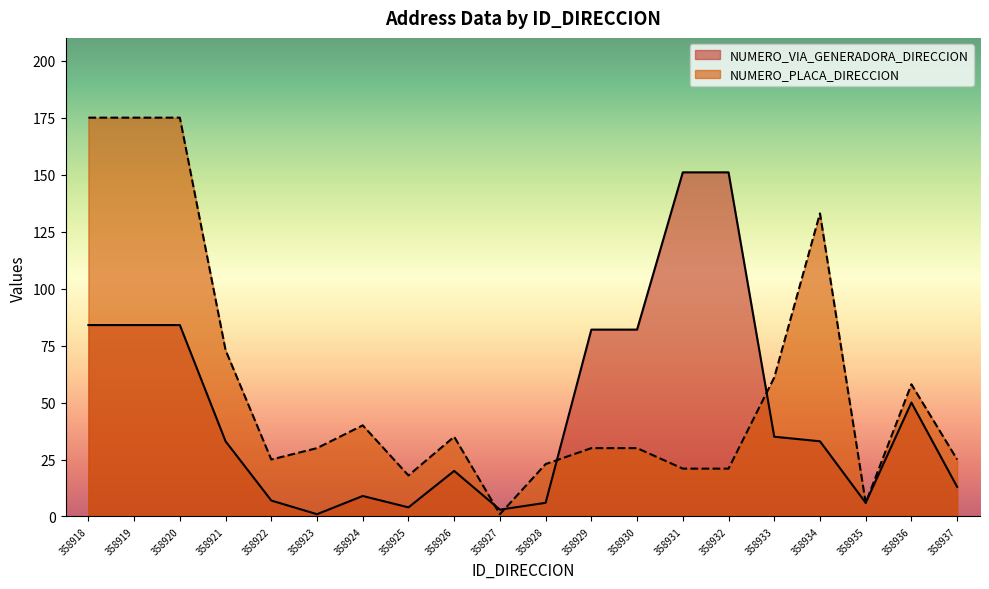

After their last crossing, which series has the higher values: NUMERO_VIA_GENERADORA_DIRECCION or NUMERO_PLACA_DIRECCION?

NUMERO_PLACA_DIRECCION